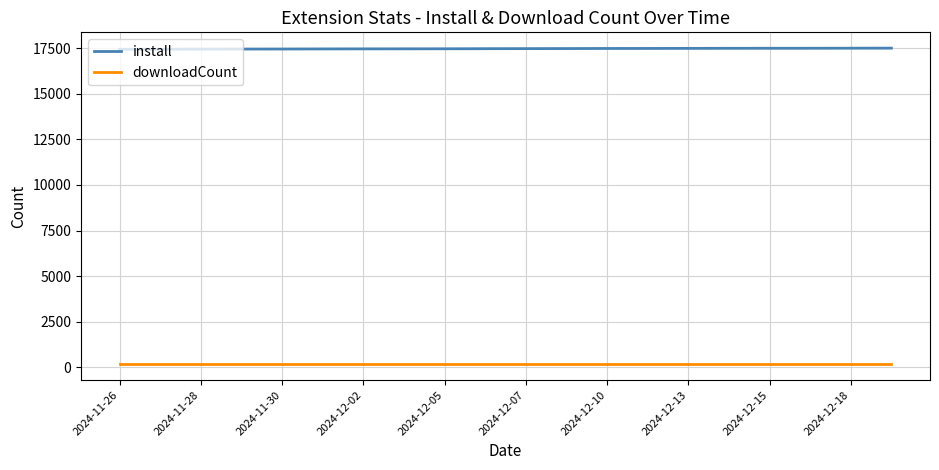

Does the chart display data point markers on the line(s)?

No